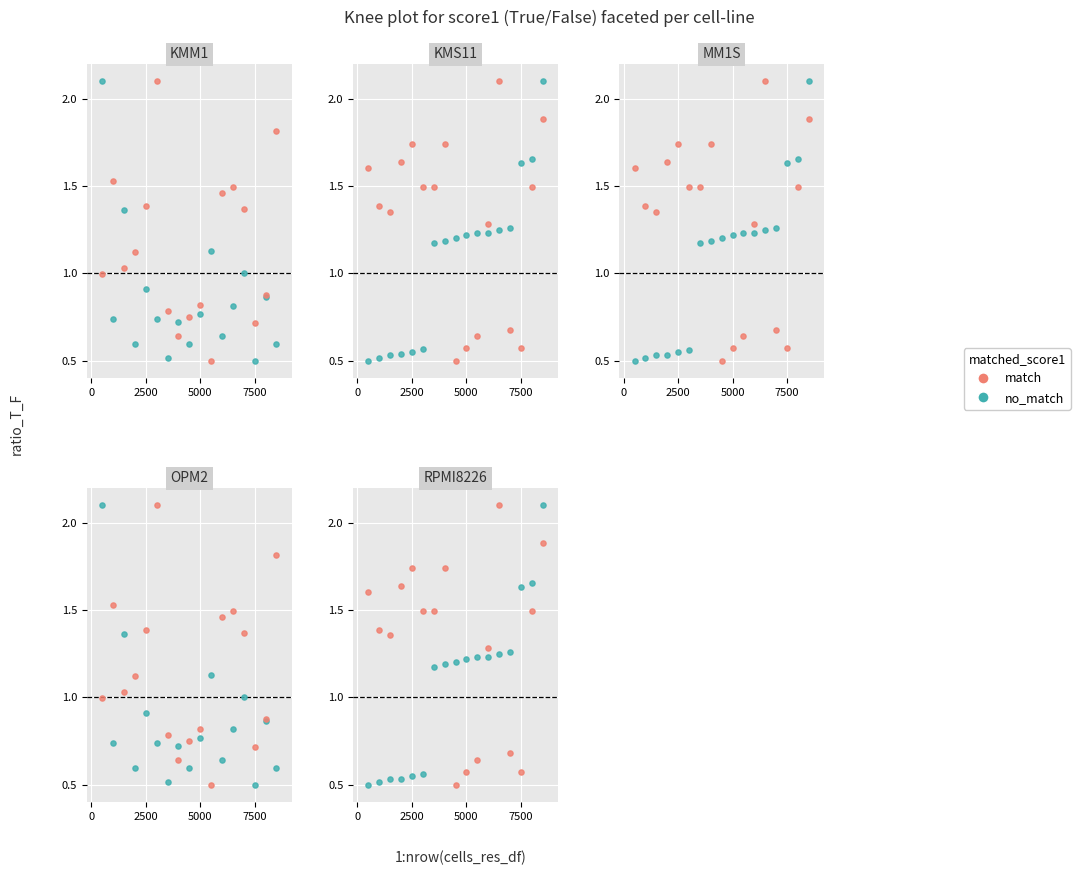

What are all the series names shown in the legend?

no_match, match